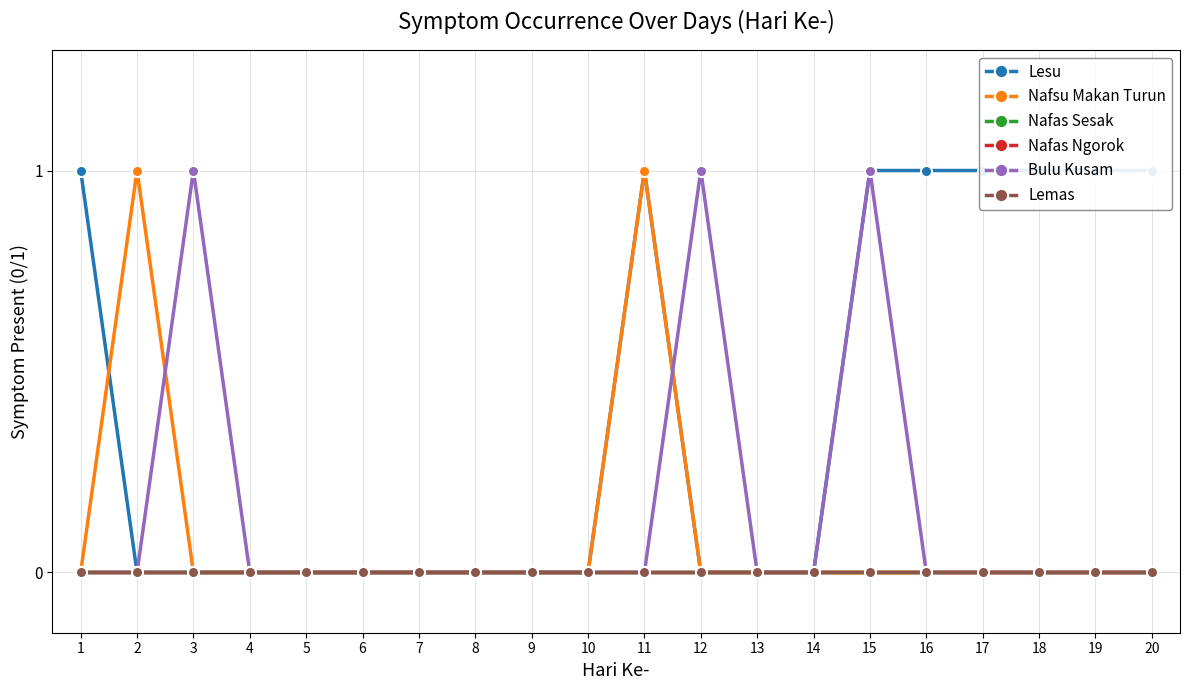

Is this an area chart (filled region under the line)?

No